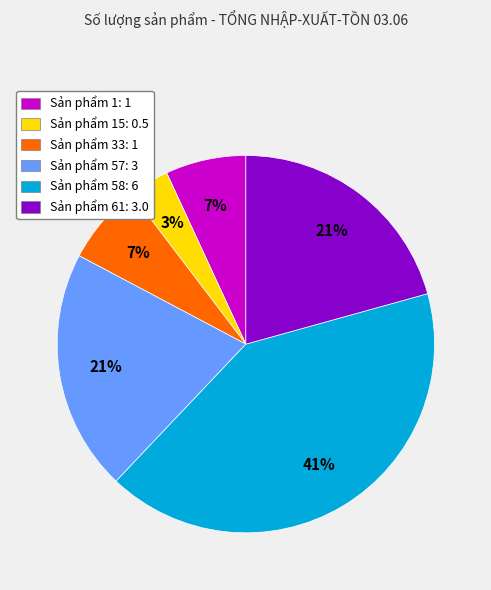

Count the number of slices in the pie.

6